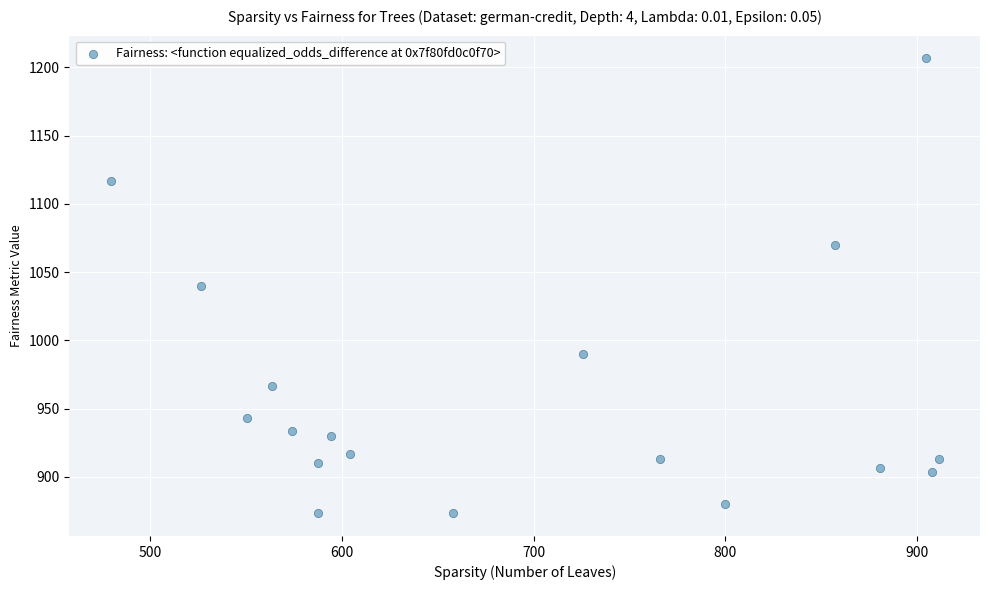

What is the range of X values (max minus min)?

432.0